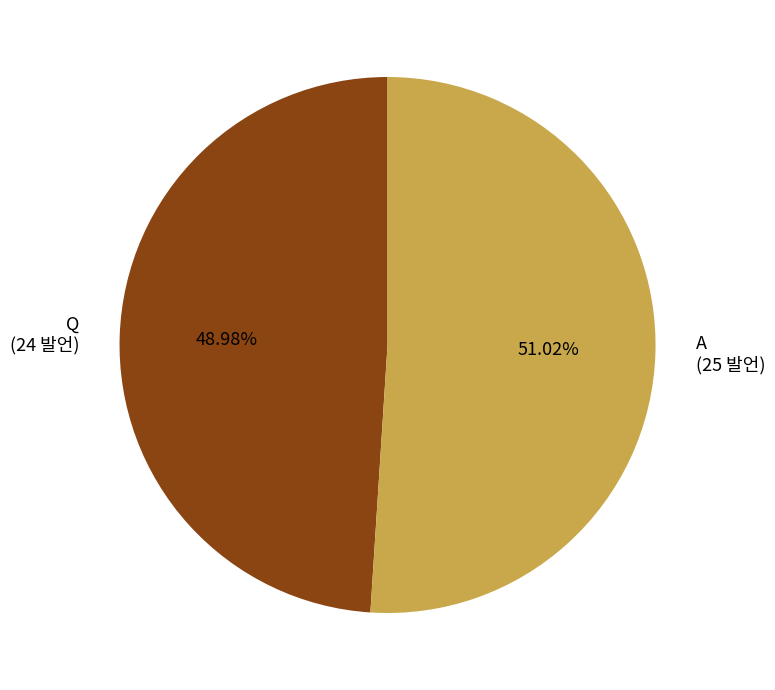

Approximately how many times larger is the value at Q (24 발언) compared to A (25 발언)?

1.0